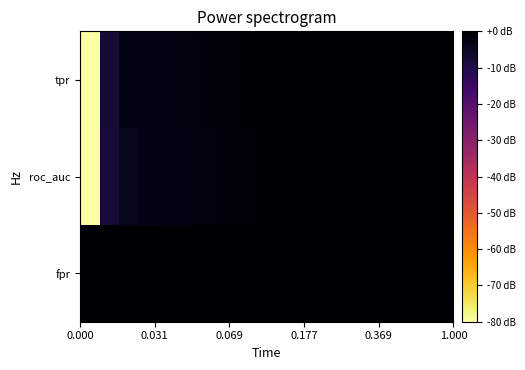

How many distinct data groups are displayed?

3